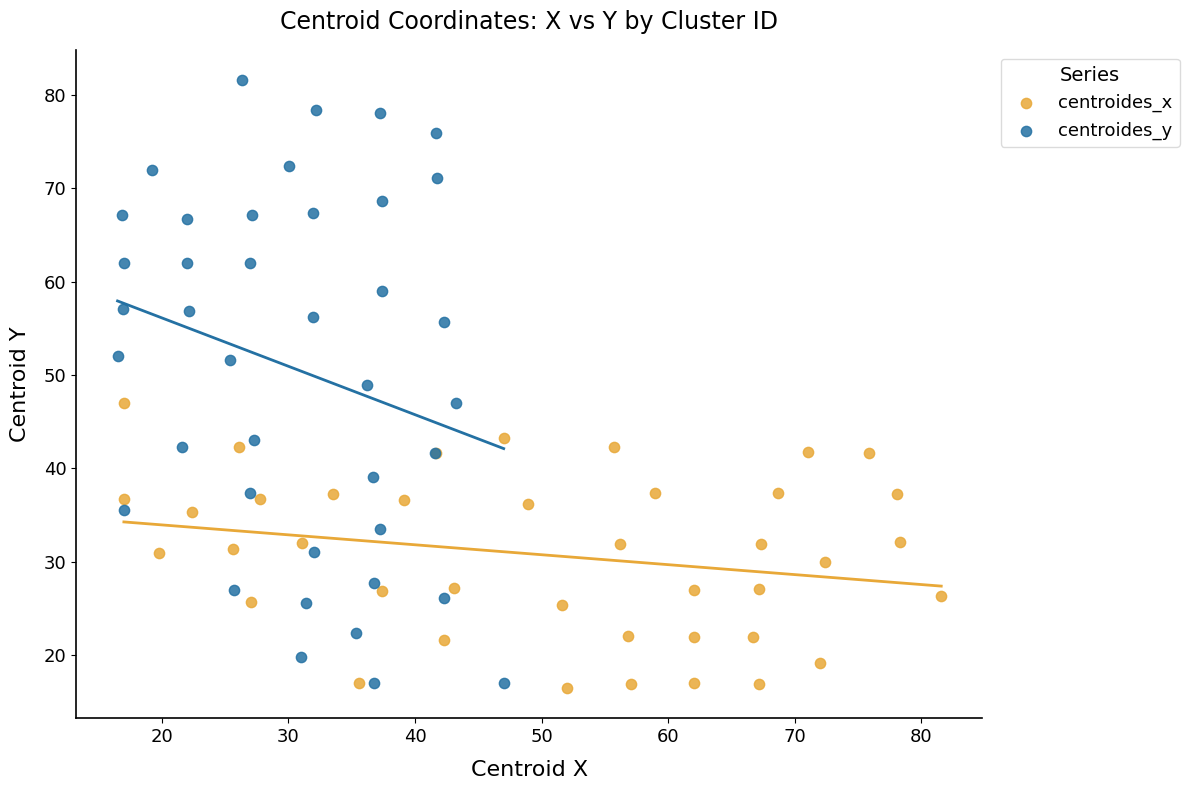

Which series reaches the maximum Y coordinate?

centroides_y